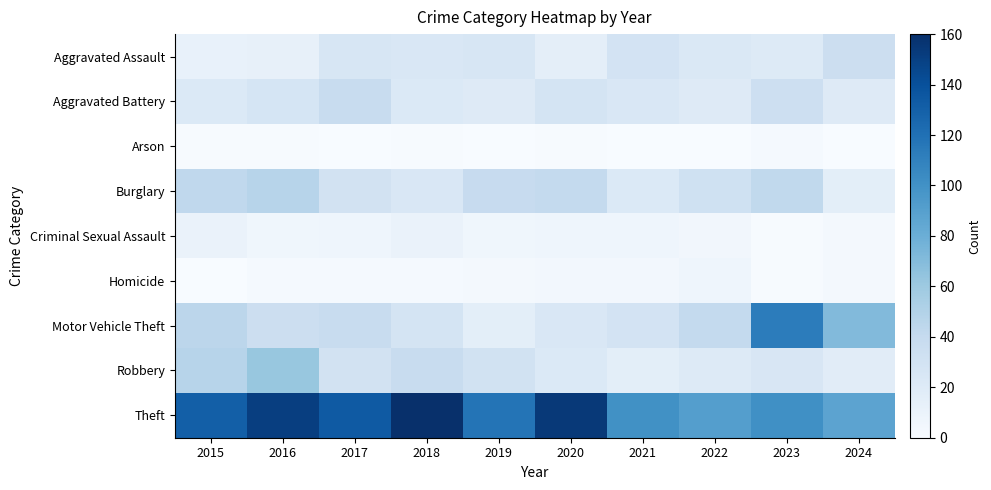

The value of row_6 at 2022 is 14. True or false?

False